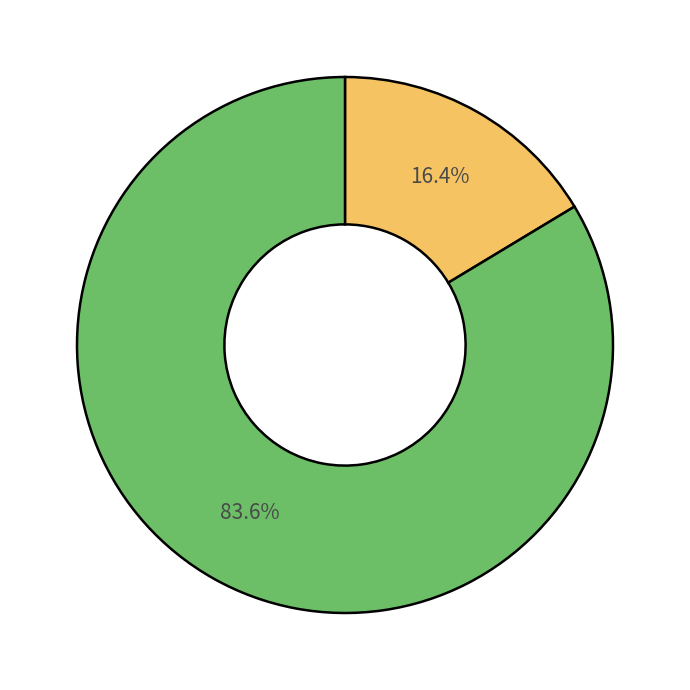

Is there a majority slice in this chart?

Yes